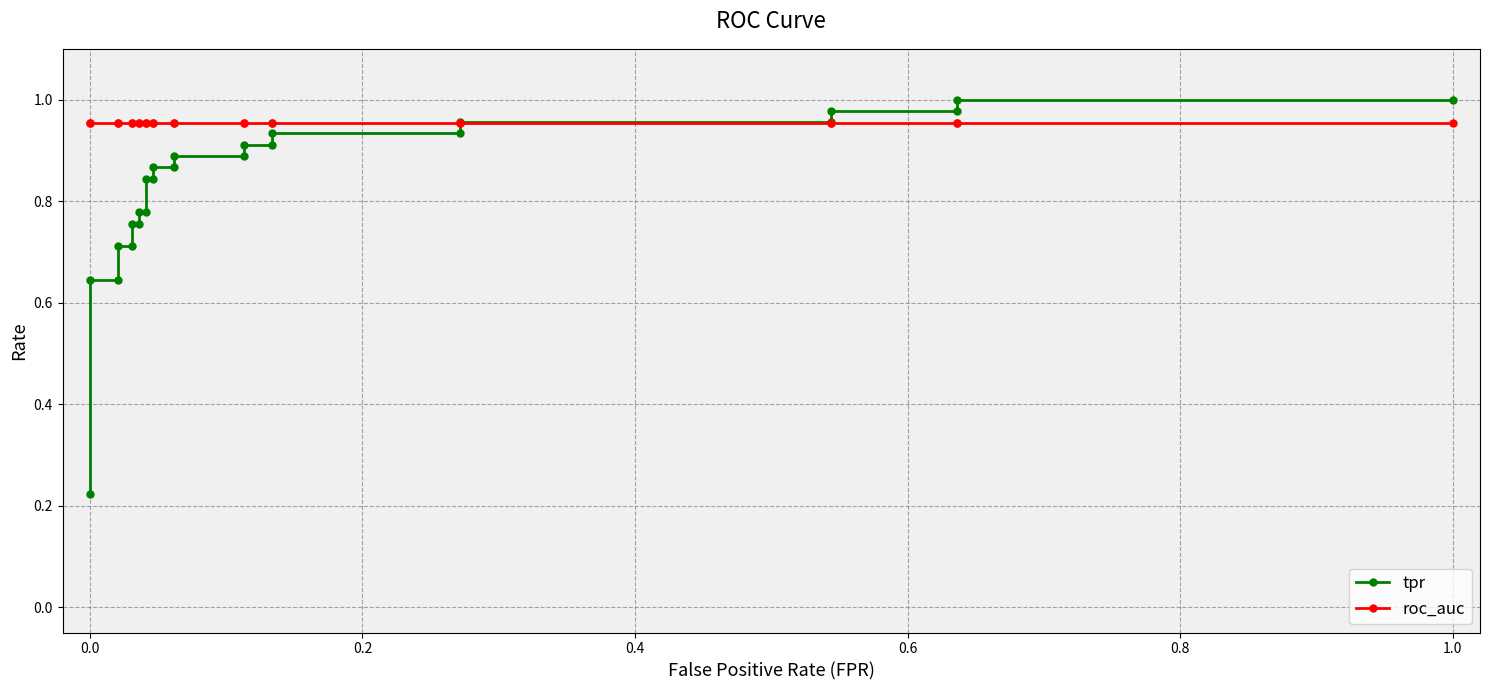

How many times do roc_auc and tpr cross each other?

1